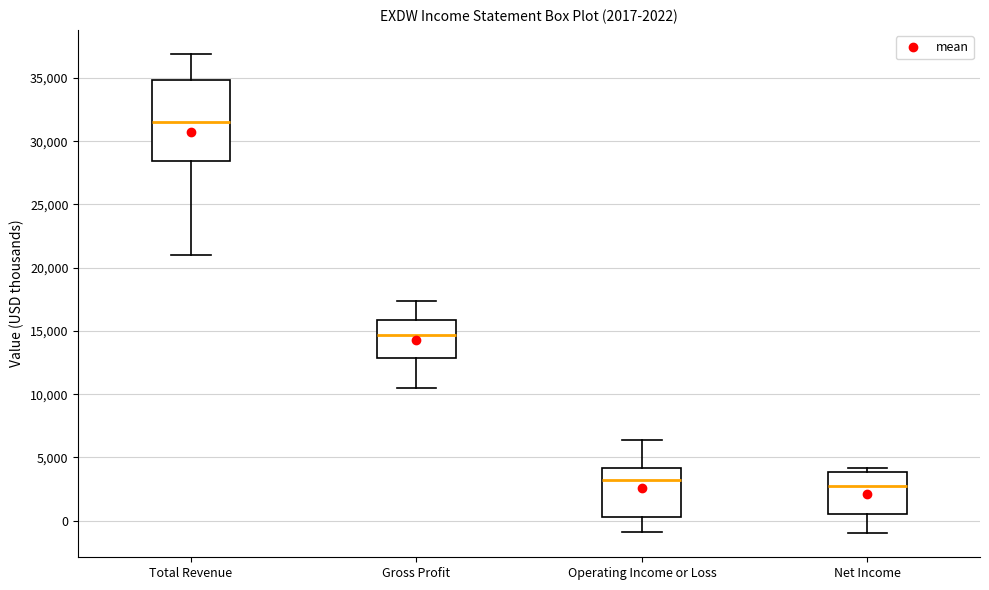

Which box's median line is the highest?

Total Revenue